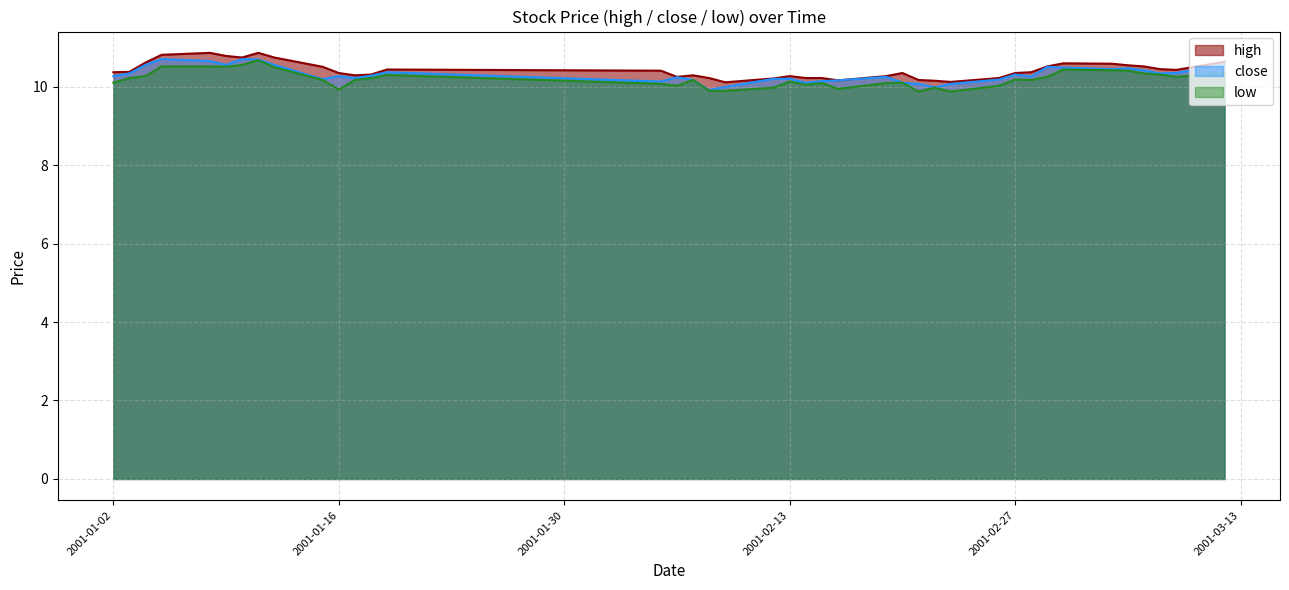

True or false: close has a value of 10.1 at 2001-02-21.

True